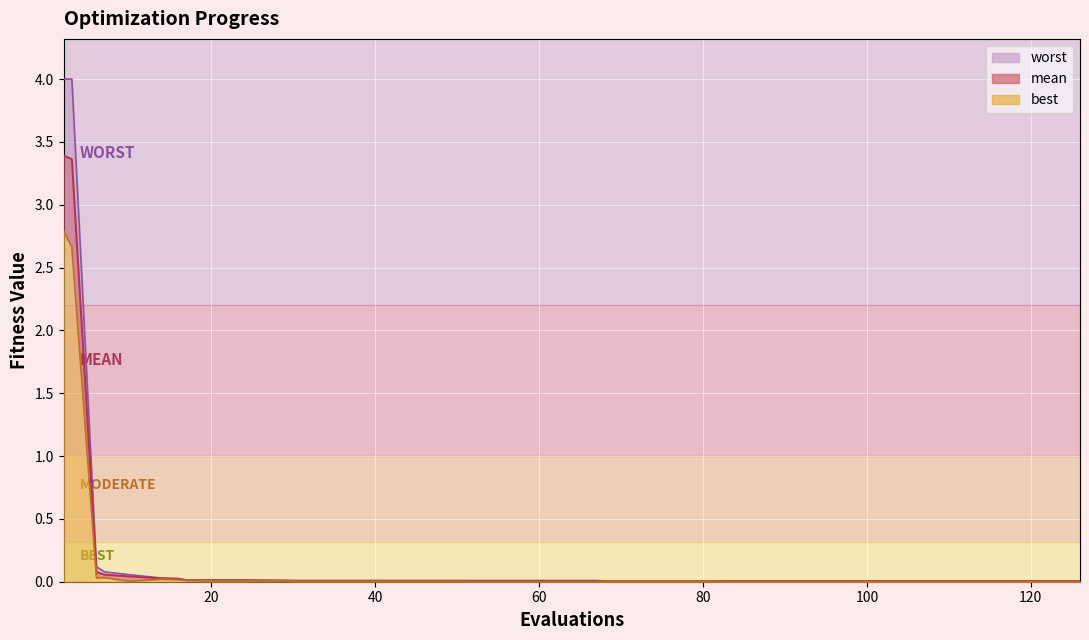

Which category has the highest value across all series?

2